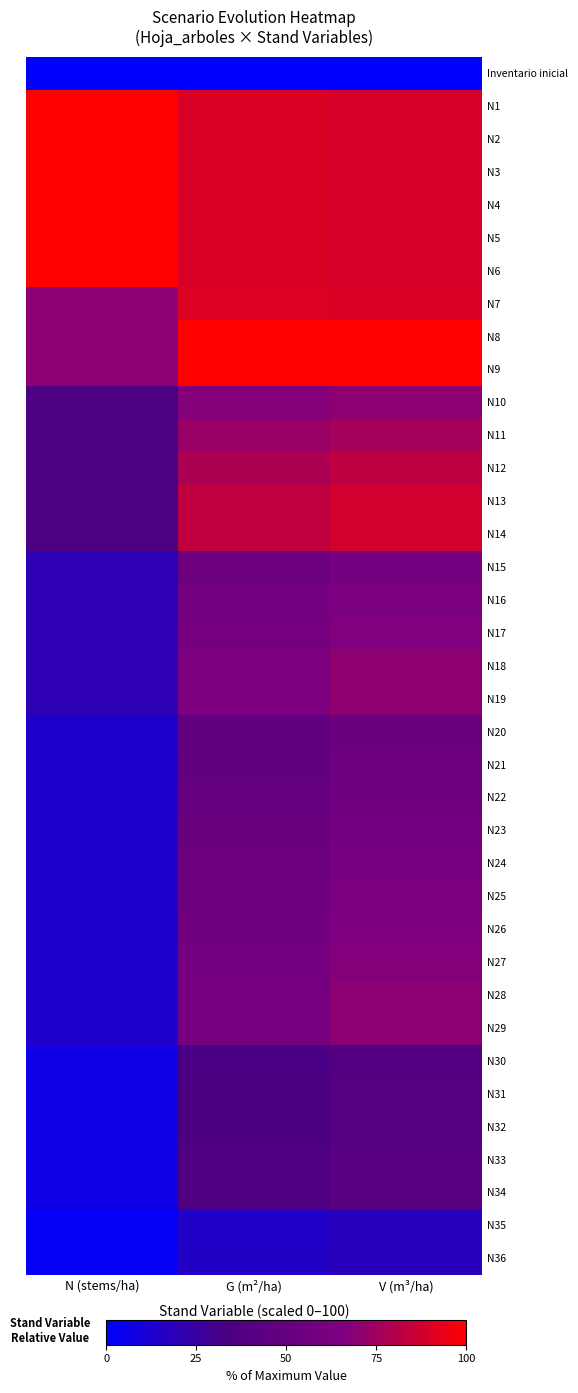

At which category is the sum across all series the highest?

V (m³/ha)